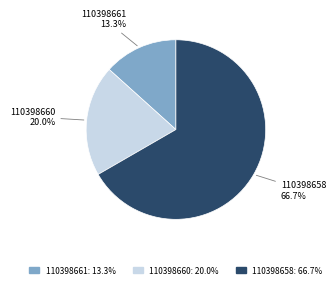

Which slice is the largest?

110398658